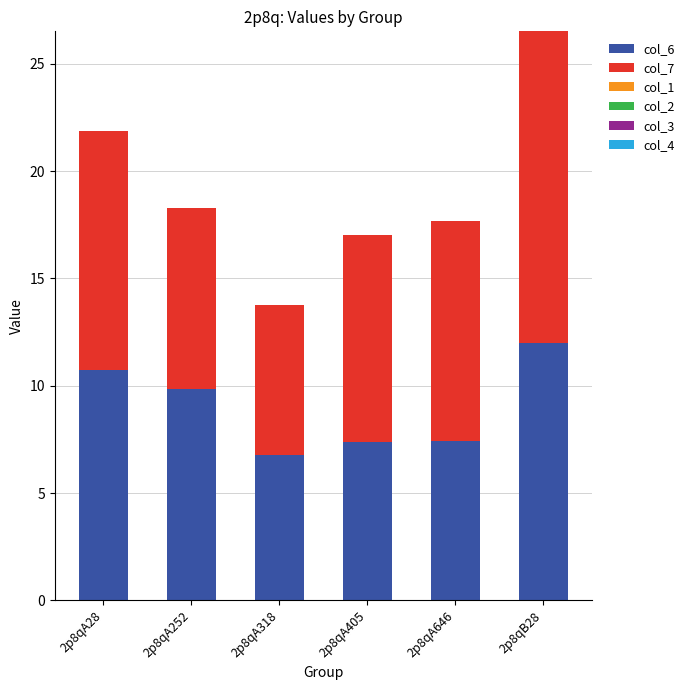

At which label does col_6 reach its peak?

2p8qB28